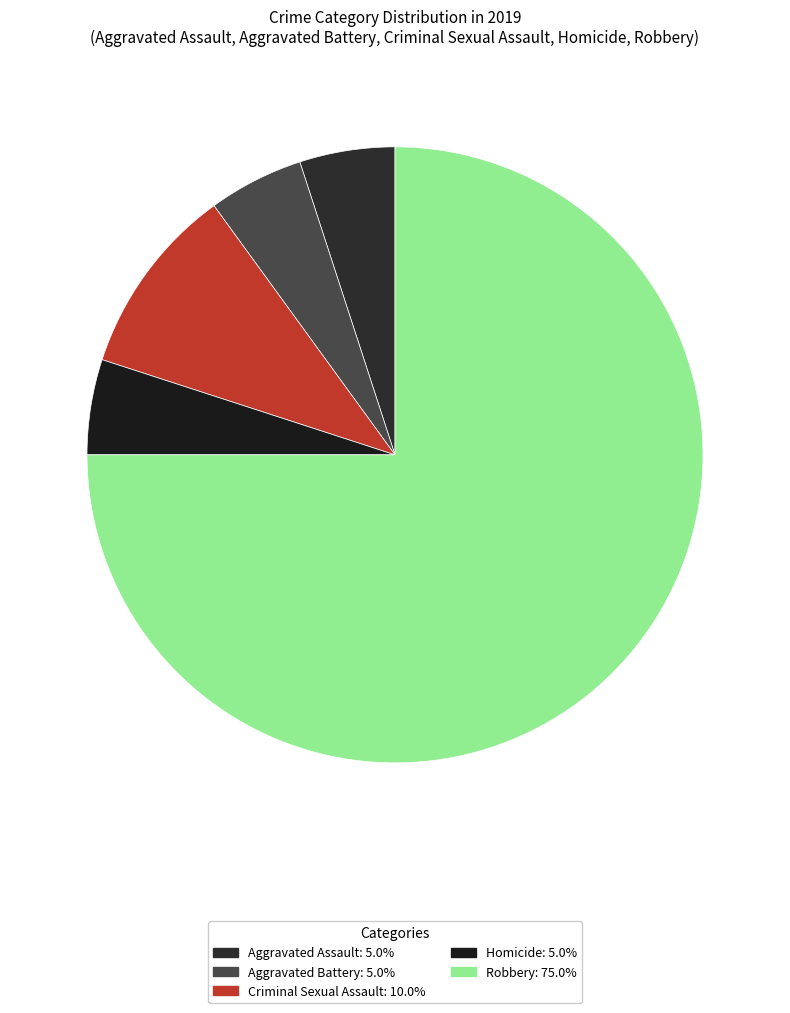

Between Robbery and Criminal Sexual Assault, which is larger?

Robbery